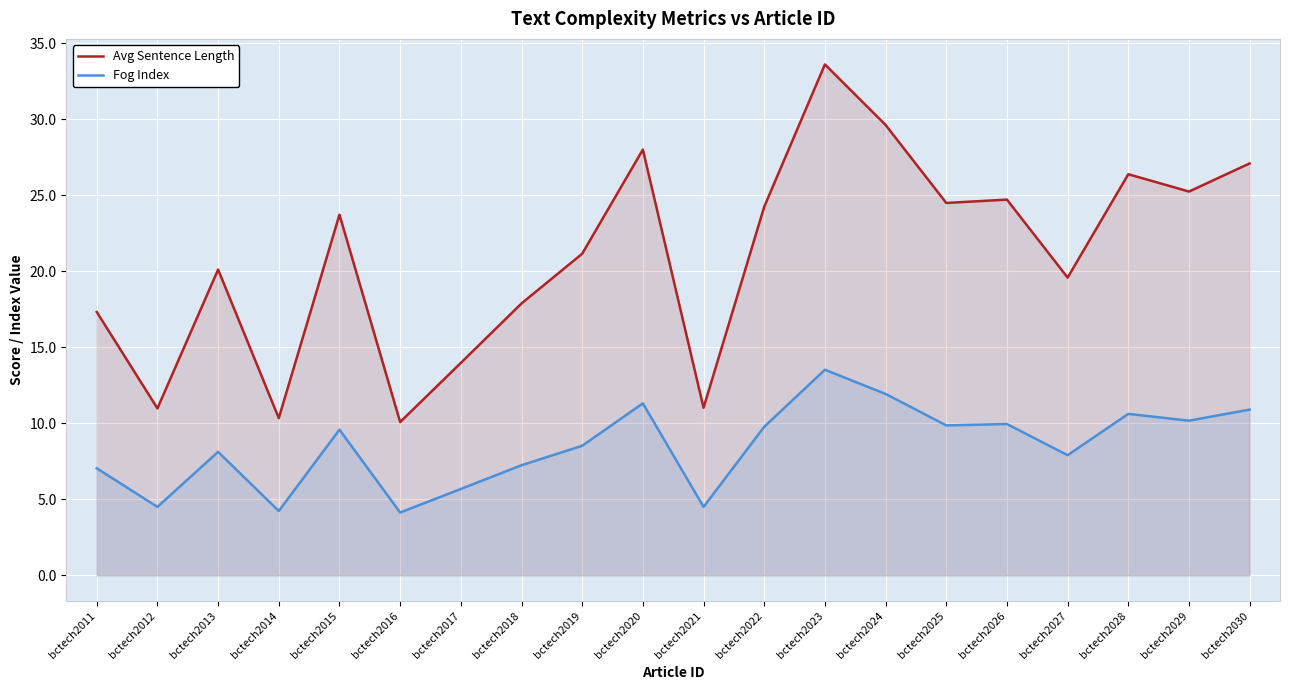

Which series has the widest spread of values?

Avg Sentence Length